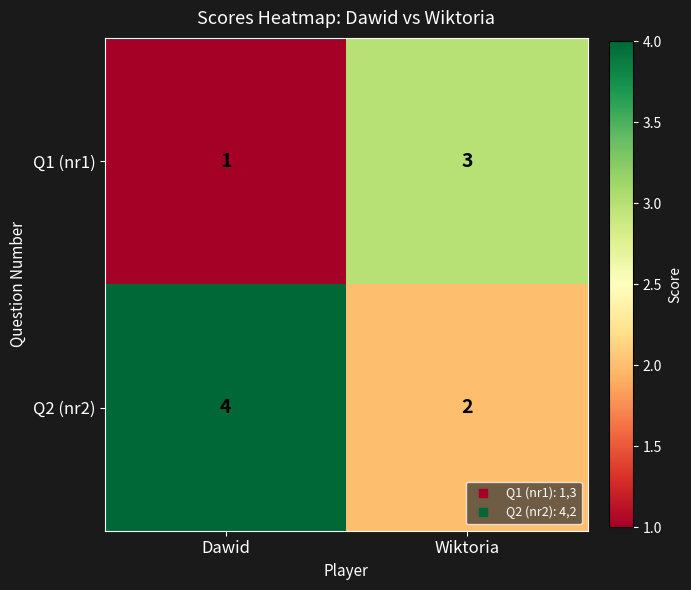

What is the average value of the Q2 (nr2) series?

3